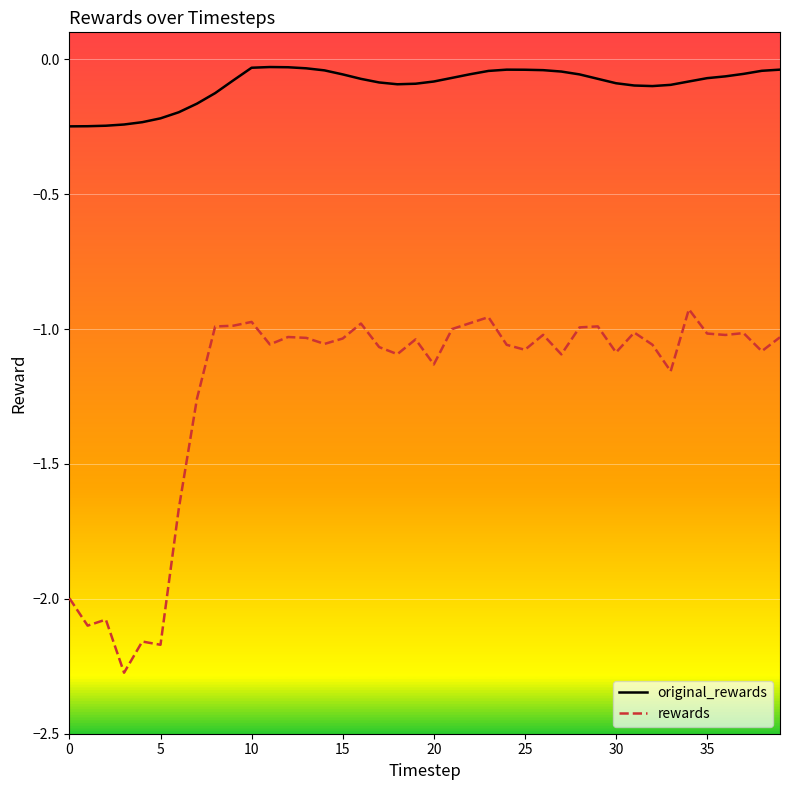

Does the chart display data point markers on the line(s)?

No